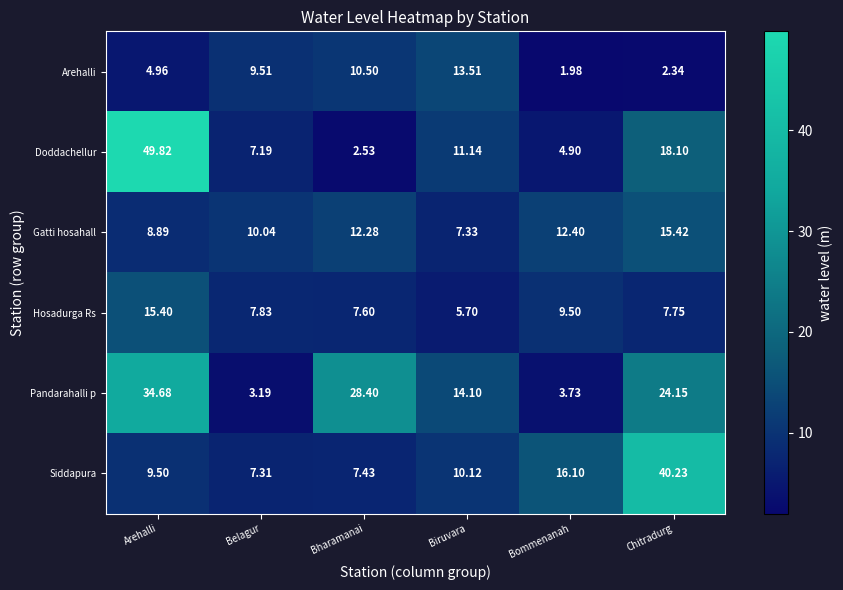

Which series changed the most between Bommenanah and Chitradurg?

Siddapura